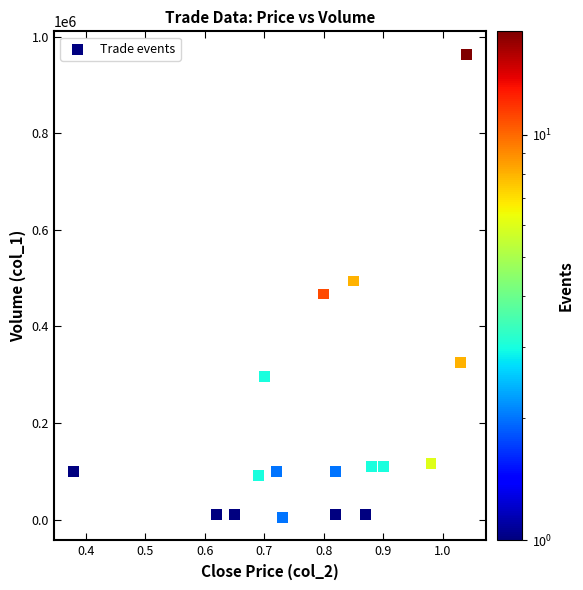

What is the range of Y values (max minus min)?

958000